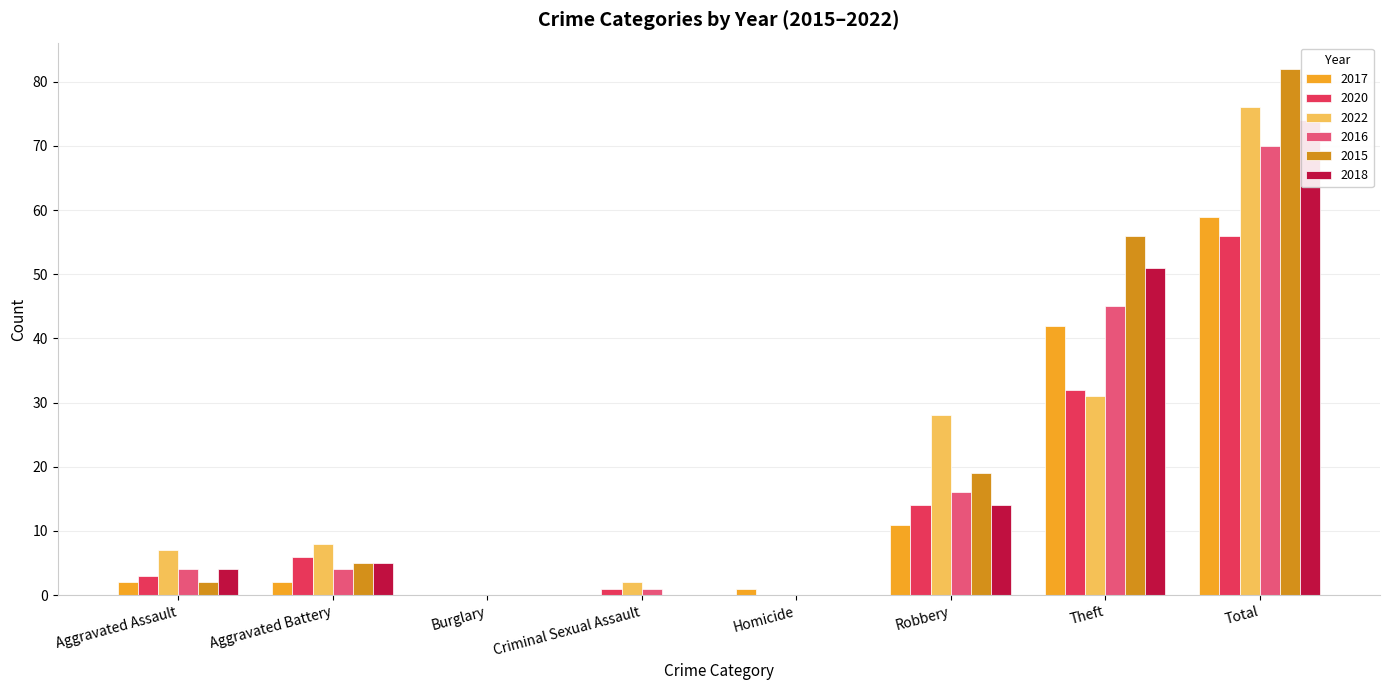

At which label does 2022 reach its peak?

Total